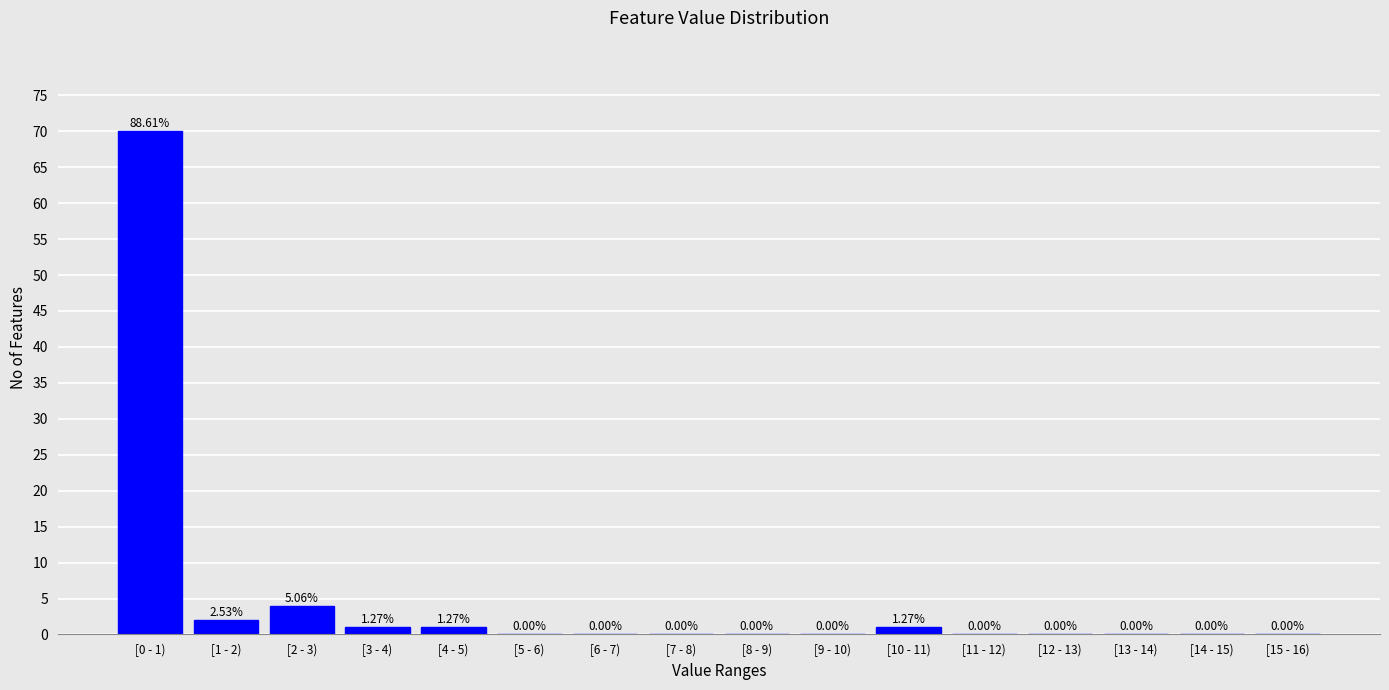

What is the sum of the values at [3 - 4) and [1 - 2)?

3